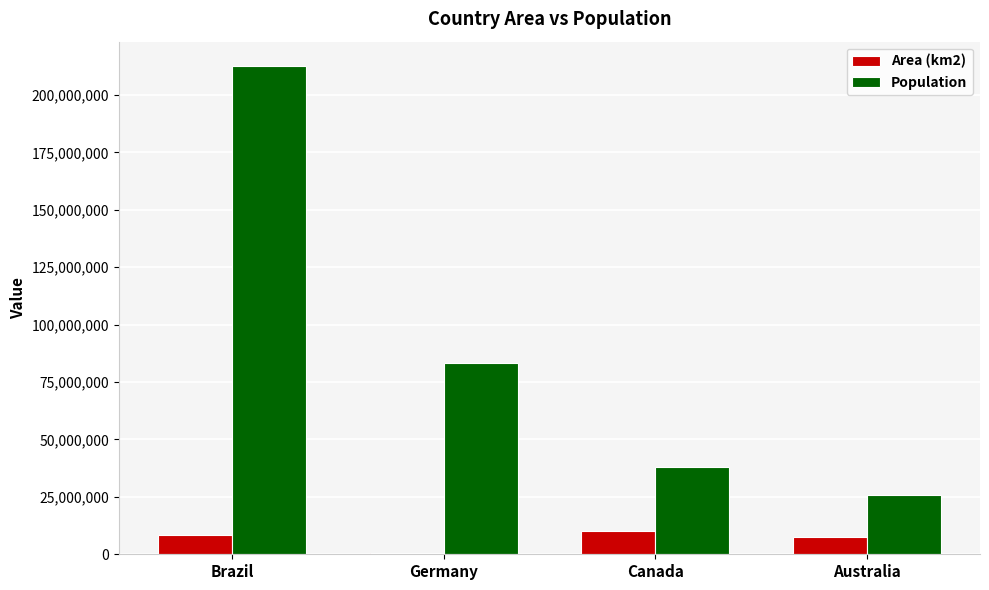

The Area (km2) series shows 8515767 at Brazil. True or false?

True